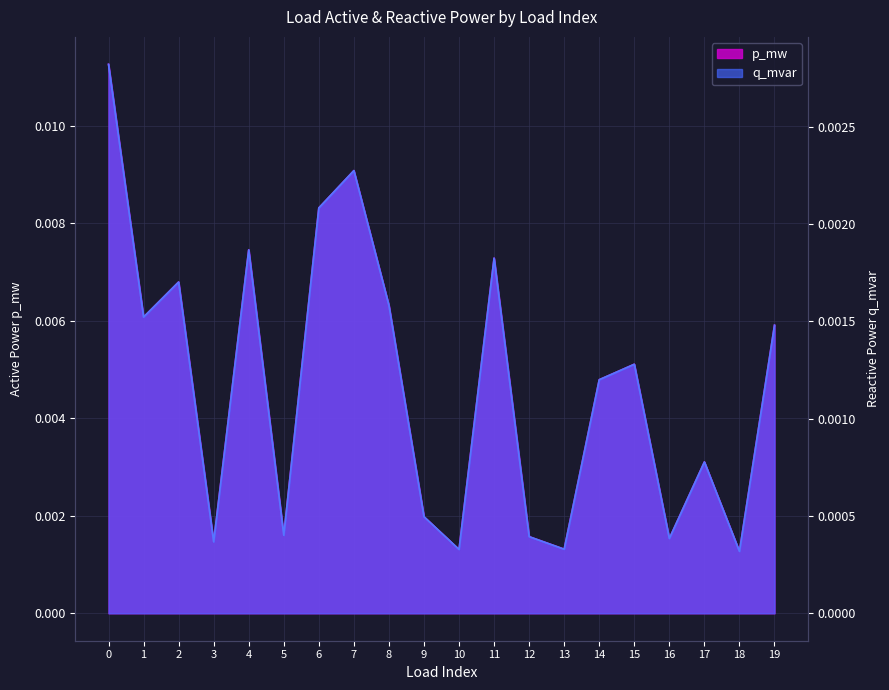

Rank the series at 4 from highest to lowest value.

p_mw, q_mvar